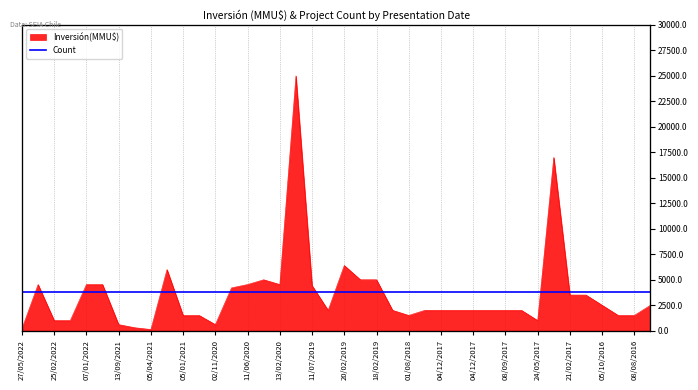

Approximately how many times larger is the value at 04/09/2017 compared to 08/09/2017?

1.0